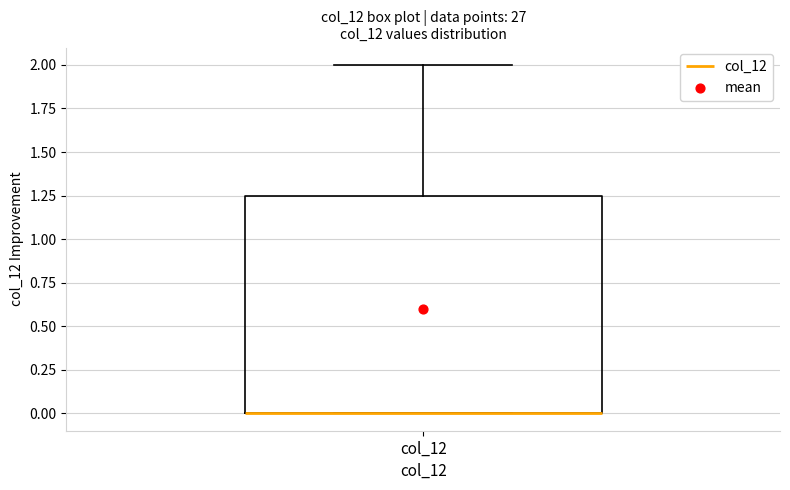

Read this box plot against the y-axis: the position of the median line, the range covered by the box, and the ends of both whiskers. The values are not printed on the chart, so give them approximately, as read against the axis.

median 0.00 (drawn on the box's lower edge), box 0.00 to 1.25, whiskers 0.00 to 2.00